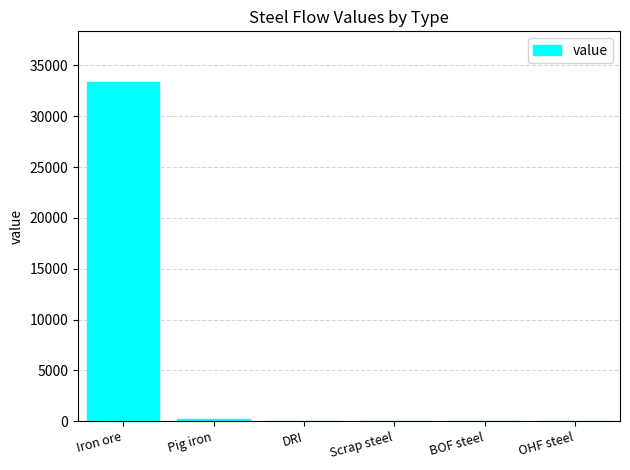

The value at OHF steel is 21529.4. True or false?

False